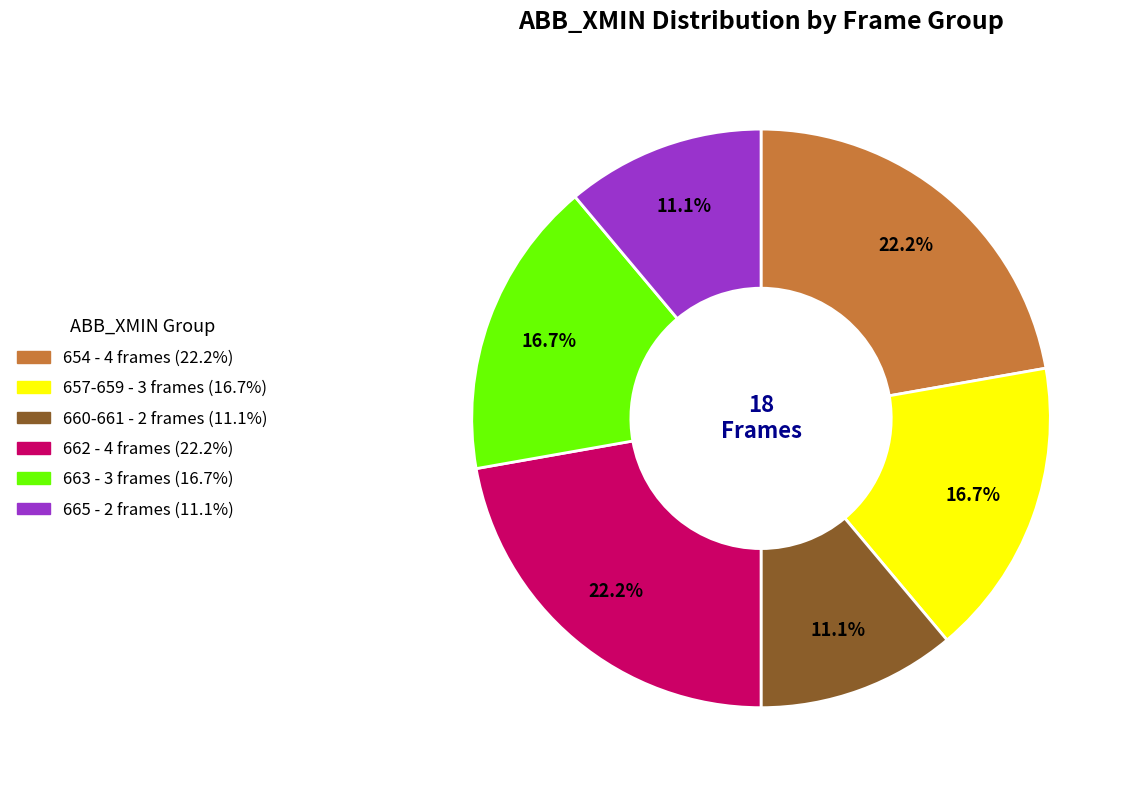

Does any single category account for the majority?

No